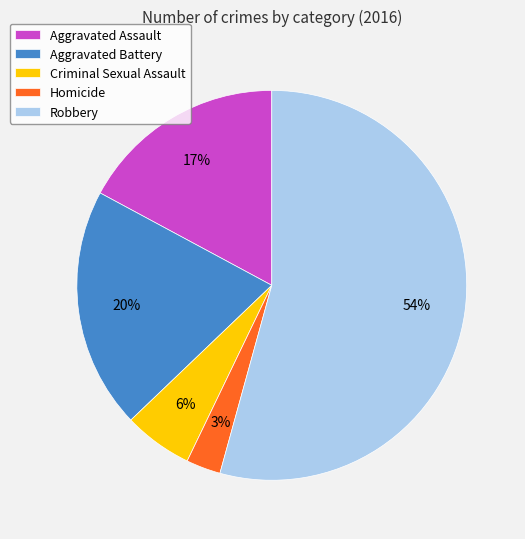

Combined, do Robbery and Aggravated Battery account for over 50%?

Yes